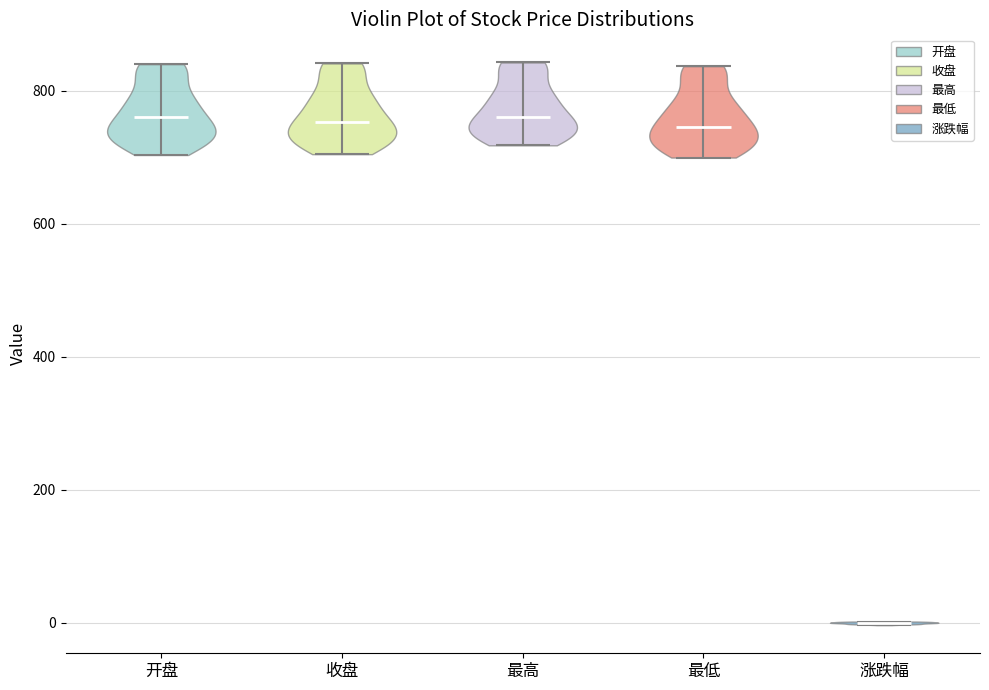

Reading left to right, read every violin against the y-axis: where its median line is, and the lowest and highest points it reaches. The values are not printed on the chart, so give them approximately, as read against the axis.

开盘: median line 760, lowest point 700, highest point 840
收盘: median line 760, lowest point 700, highest point 840
最高: median line 760, lowest point 720, highest point 840
最低: median line 740, lowest point 700, highest point 840
涨跌幅: median line 0, lowest point 0, highest point 0